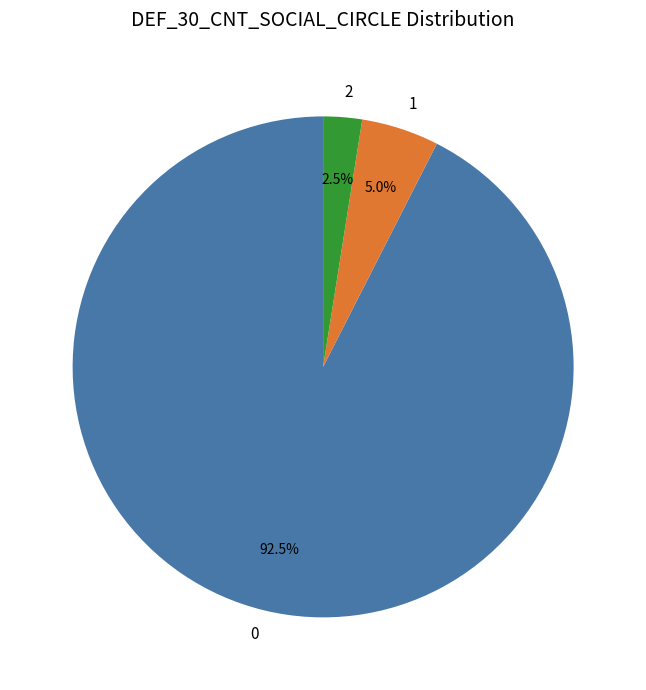

What percentage is NOT represented by 0?

7.5%